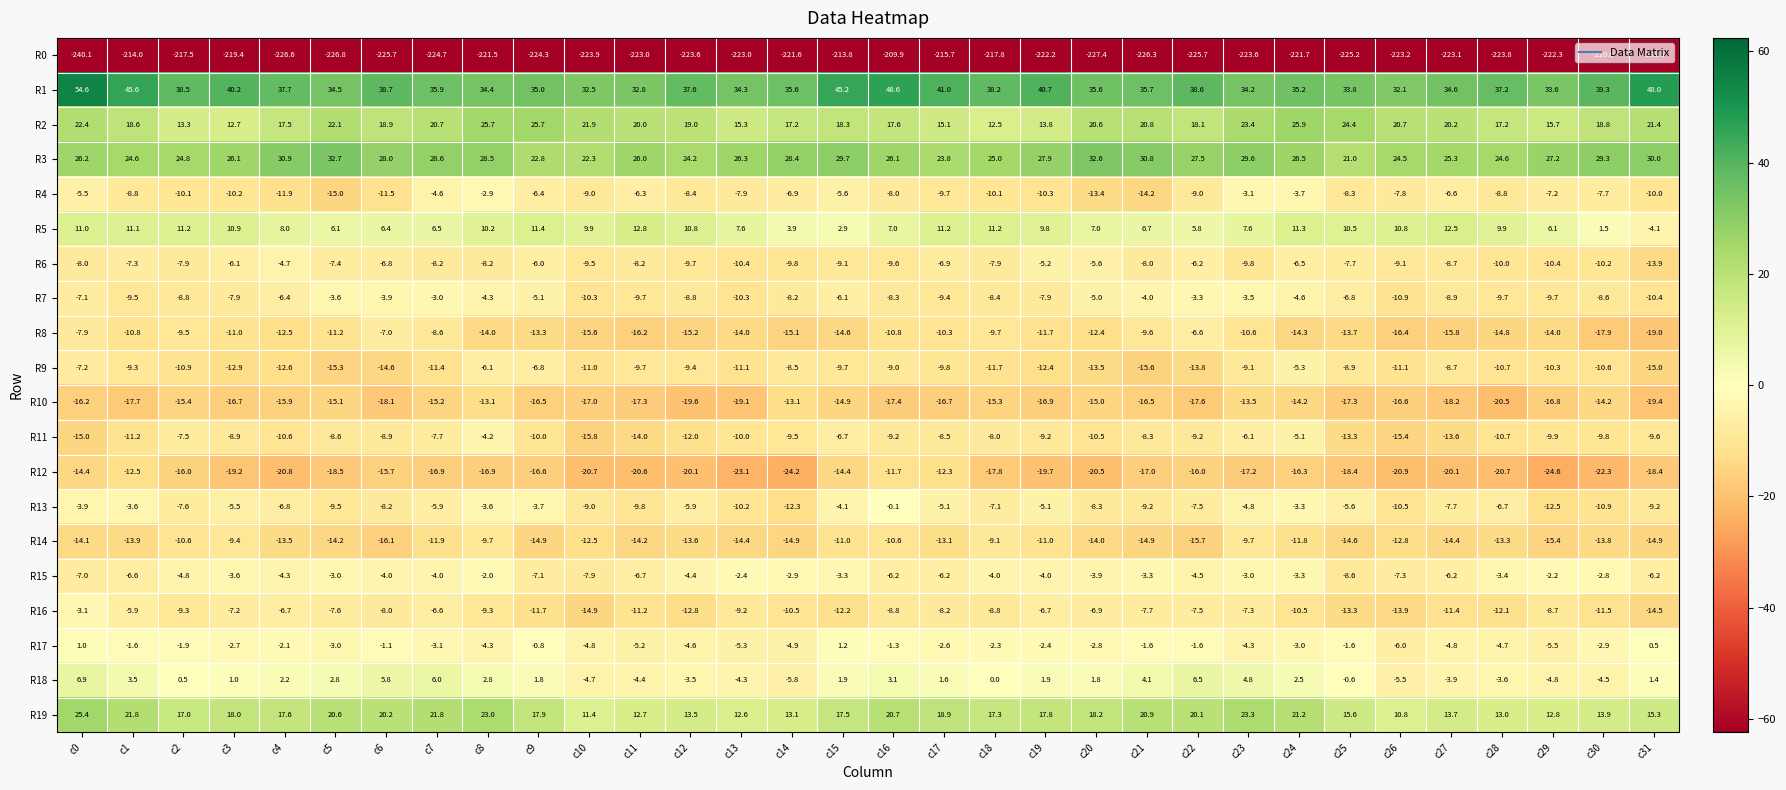

What is the minimum value shown in the chart?

-240.1